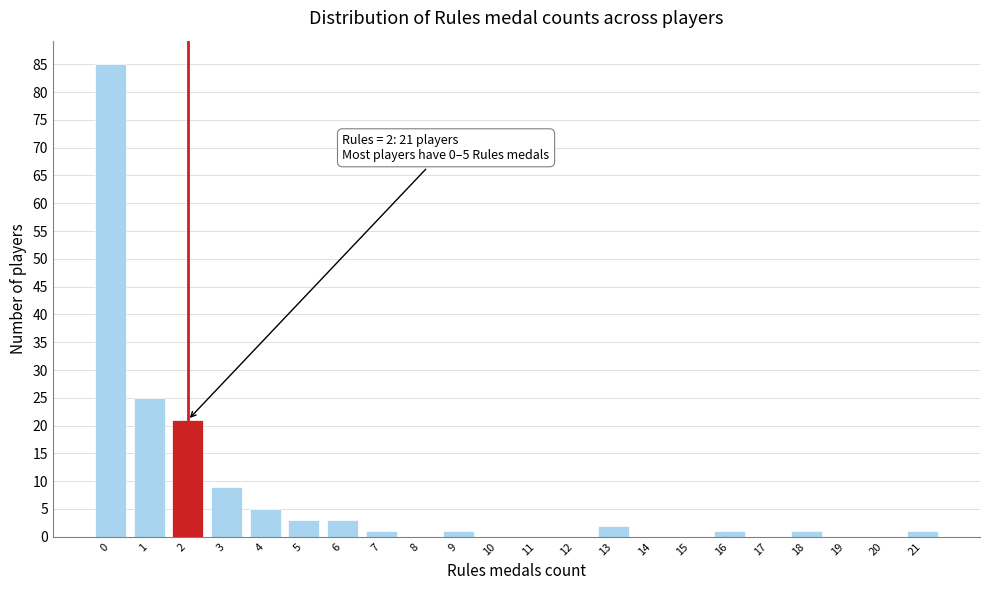

Which range on the x-axis has the tallest bar?

-0.5 to 0.5